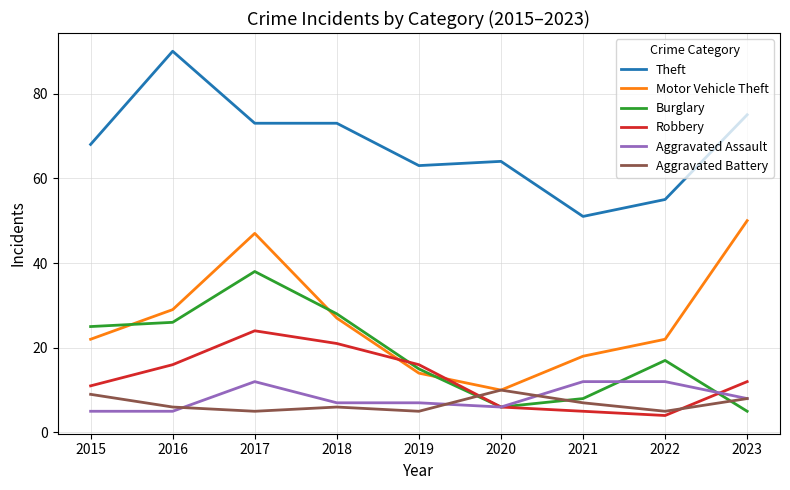

At which category does Aggravated Assault reach its first local peak?

2017